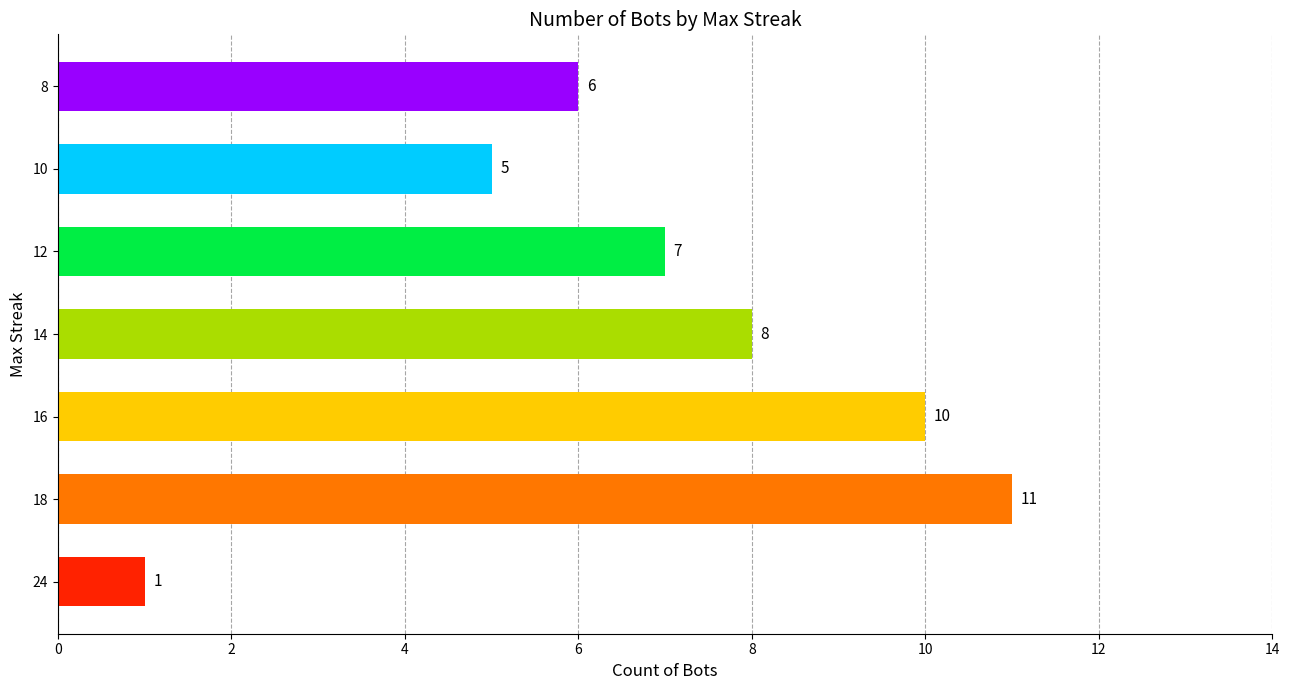

How many values are between 5 and 10?

5